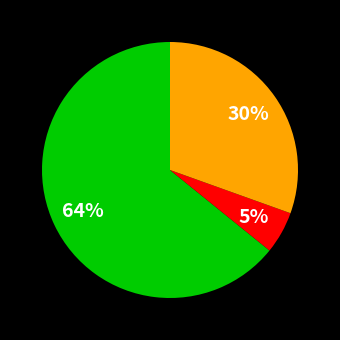

Does any single category account for the majority?

Yes